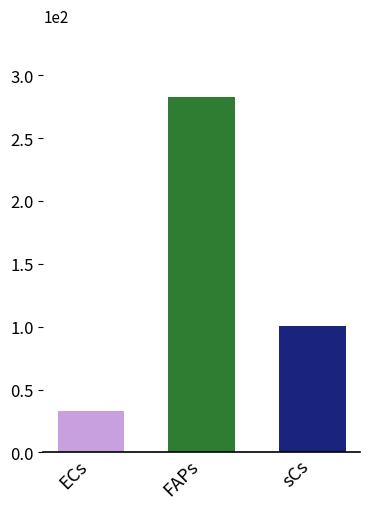

Does the chart contain stacked bars?

No